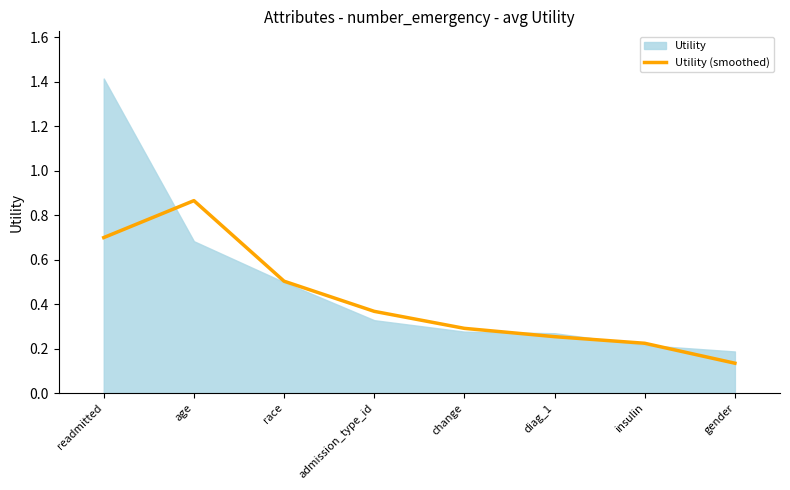

True or false: the data has more than 1 interior local peaks.

False